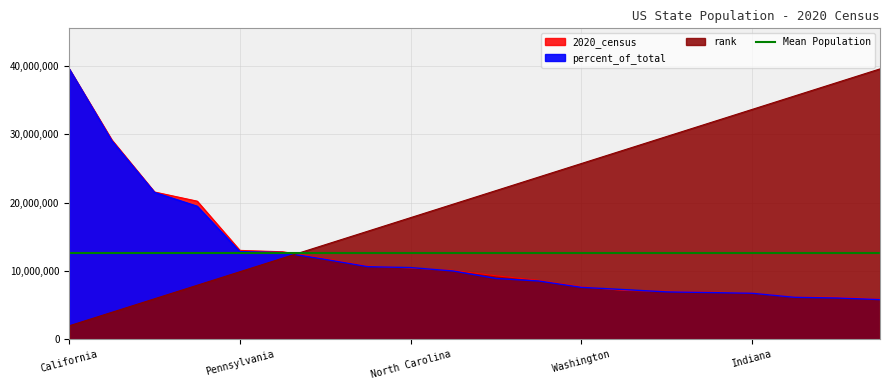

The percent_of_total series shows 8896930.1 at New Jersey. True or false?

True